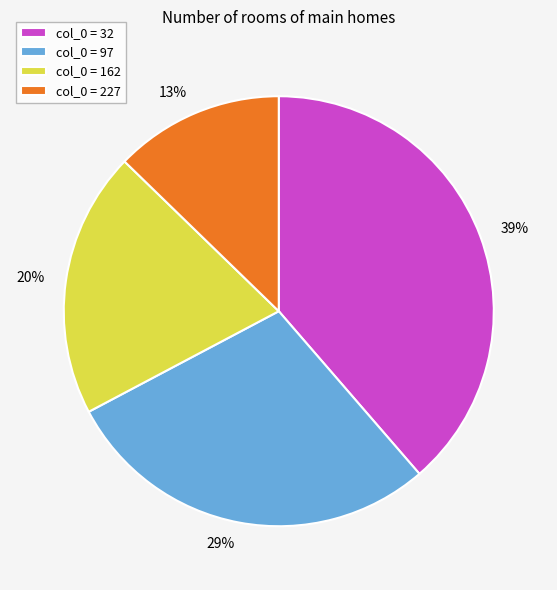

To the nearest percent, what is the difference between the largest and smallest slice percentages?

26%